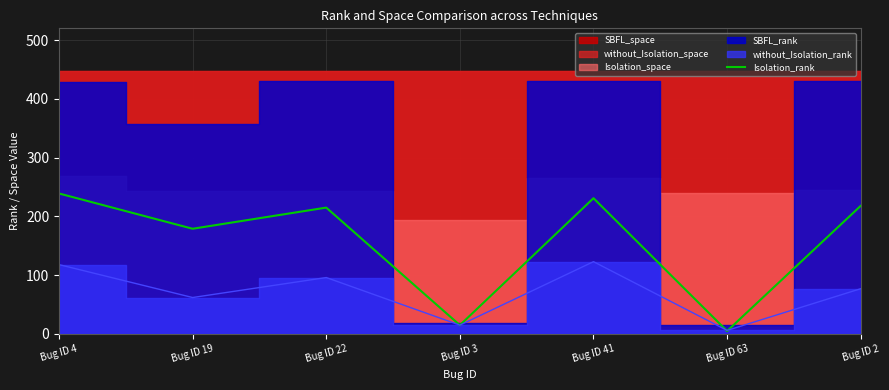

What is the highest value of the Isolation_rank series?

239